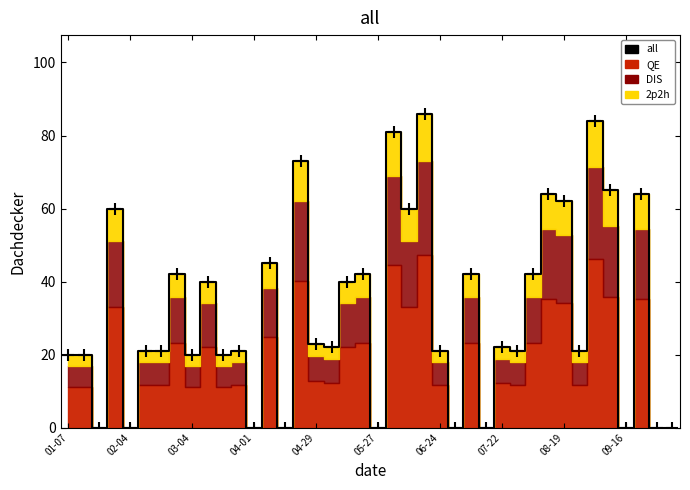

True or false: the data shows -33 at 04-01.

False